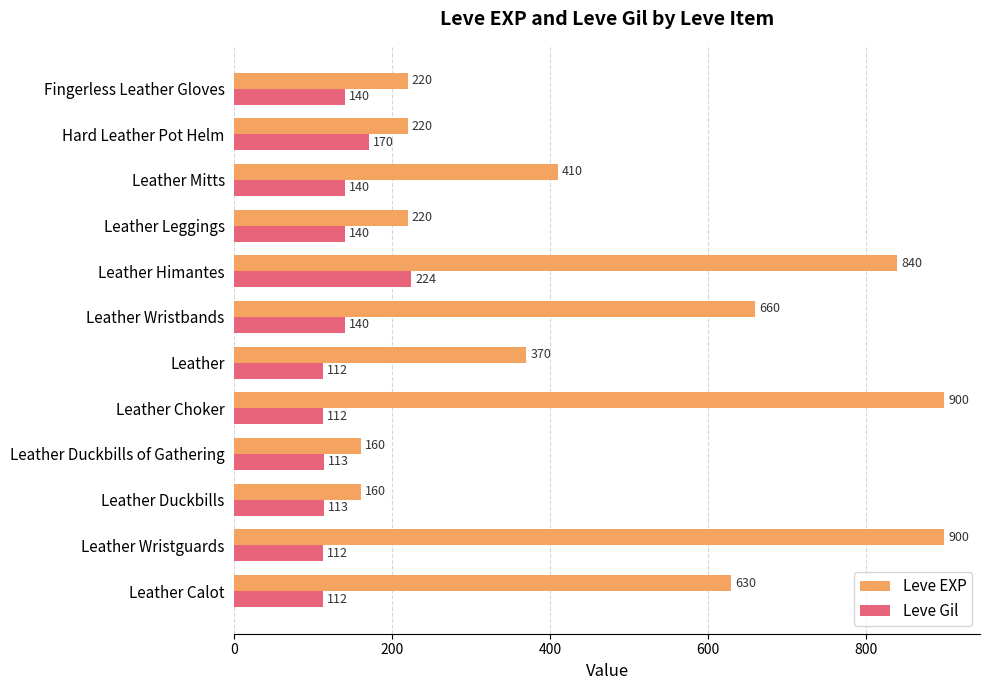

Is it true that Leve Gil equals 112 at Leather Wristguards?

True